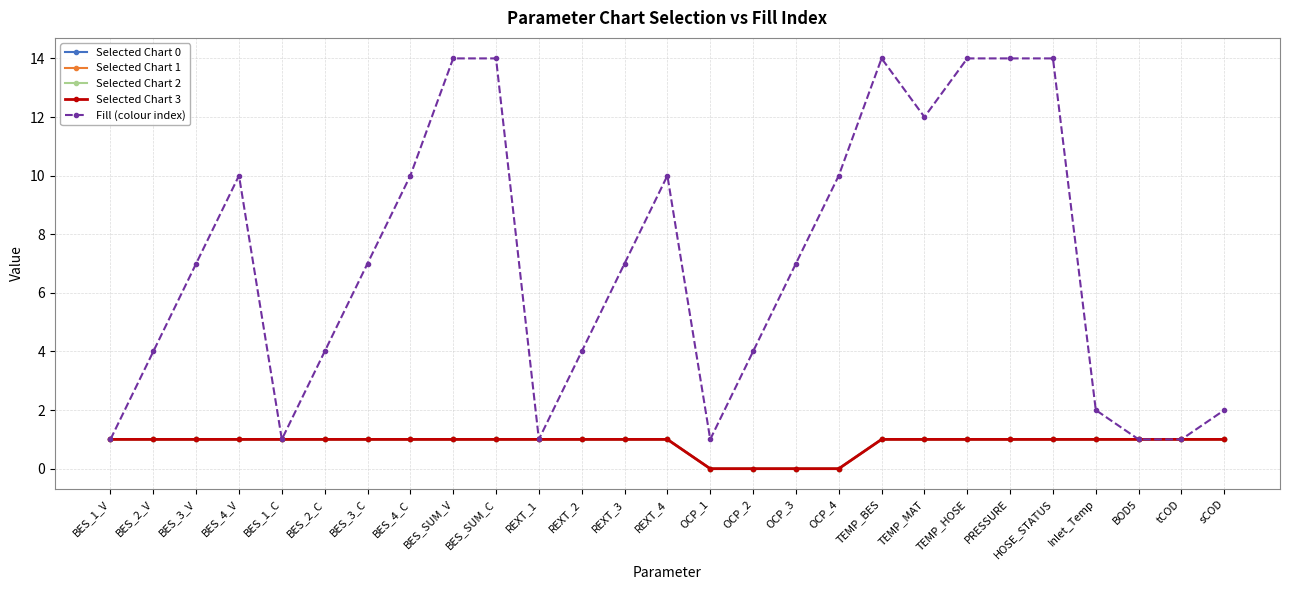

True or false: Fill (colour index) and Selected Chart 0 intersect in this chart.

False